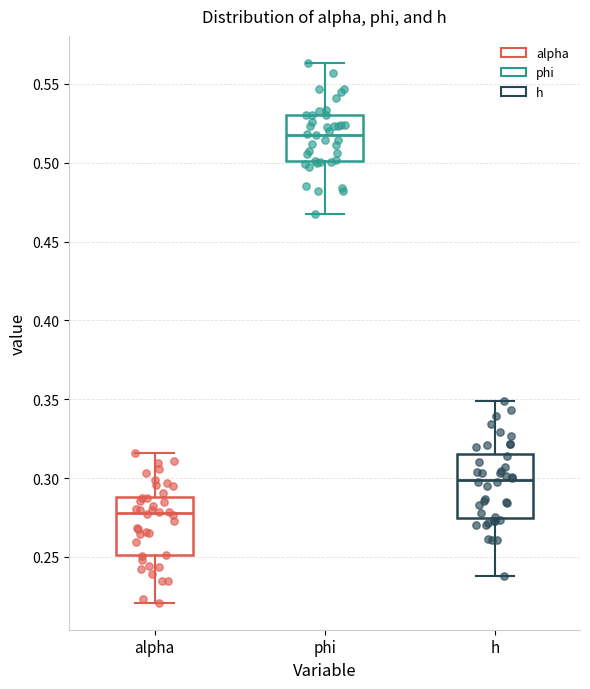

Reading left to right, transcribe this box plot: for each box, give where its median line is, the range the box spans, and where its two whiskers end, as read against the y-axis. The values are not printed on the chart, so give them approximately, as read against the axis.

alpha: median 0.280, box 0.250 to 0.290, whiskers 0.220 to 0.315
phi: median 0.520, box 0.500 to 0.530, whiskers 0.470 to 0.565
h: median 0.300, box 0.275 to 0.315, whiskers 0.240 to 0.350